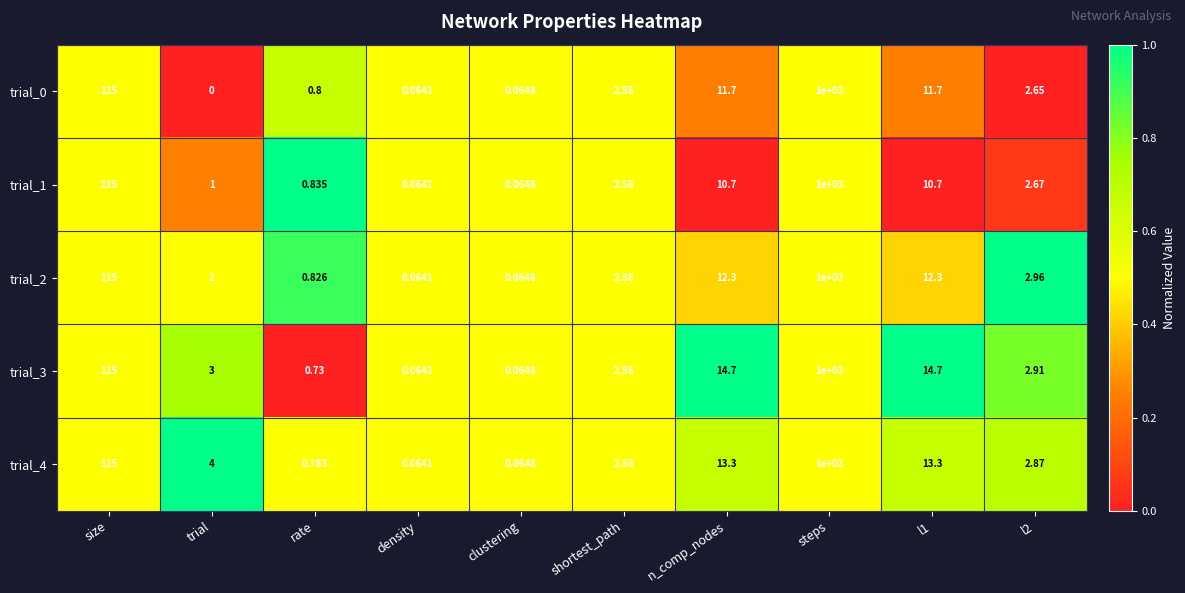

Is the value of trial_1 at steps greater than the value of trial_4 at l1?

Yes